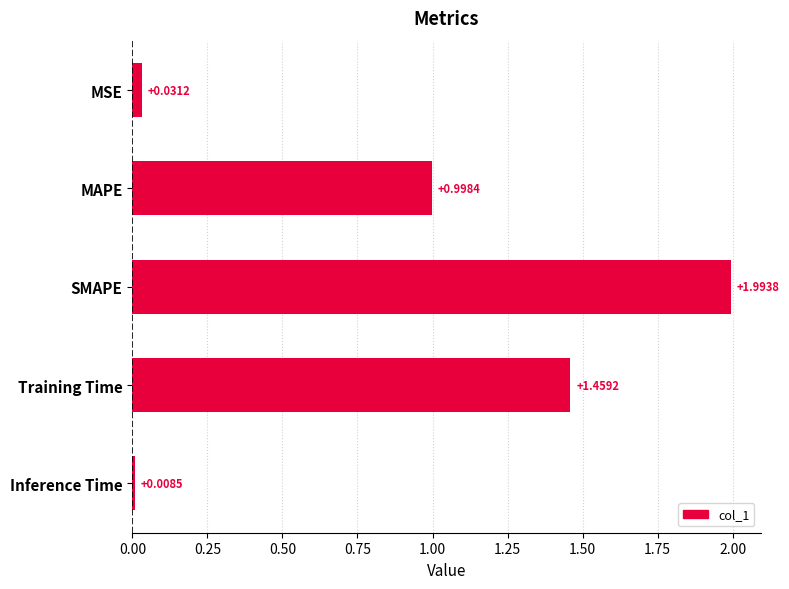

What is the ratio of the value at Training Time to the value at SMAPE?

0.7